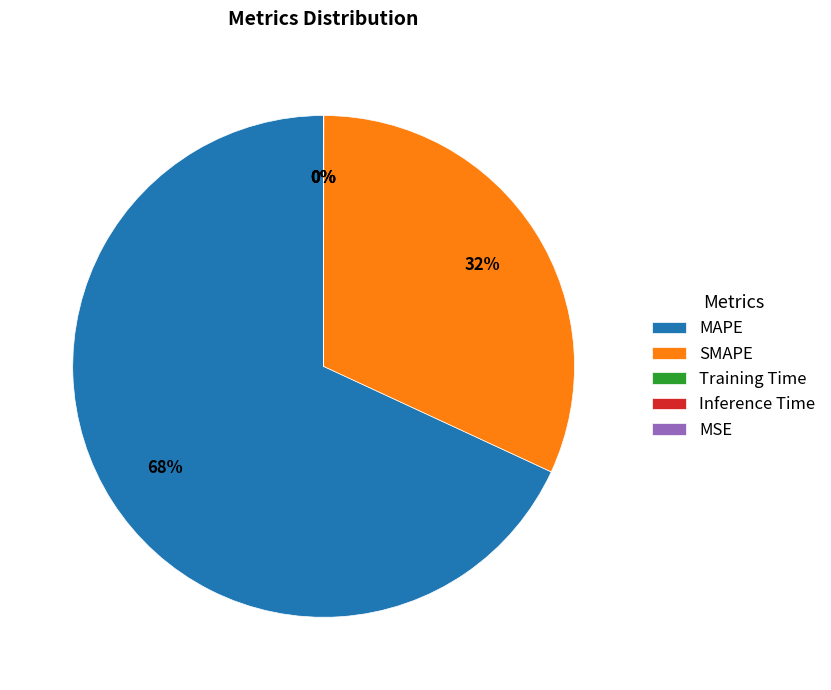

Which slice is the largest?

MAPE